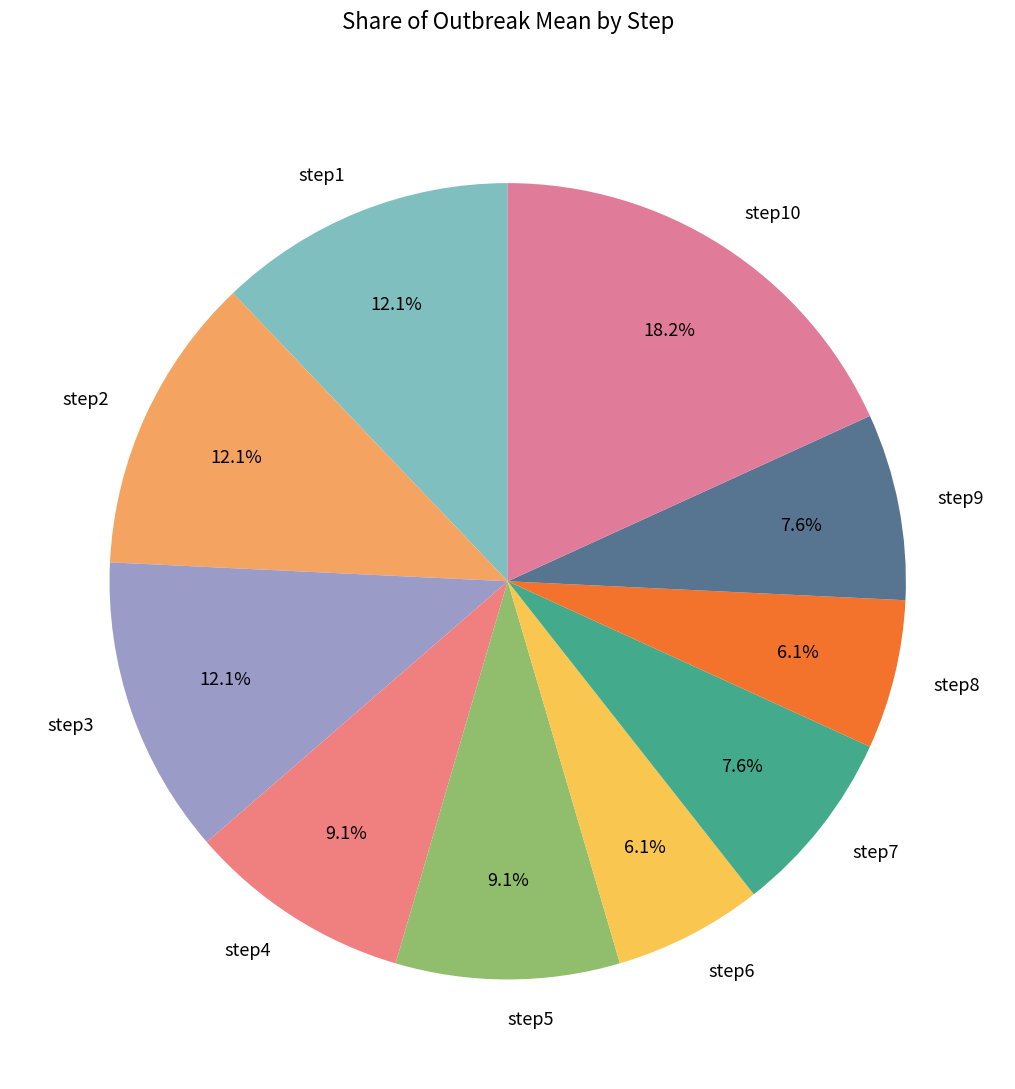

Is step3 the majority of the pie?

No